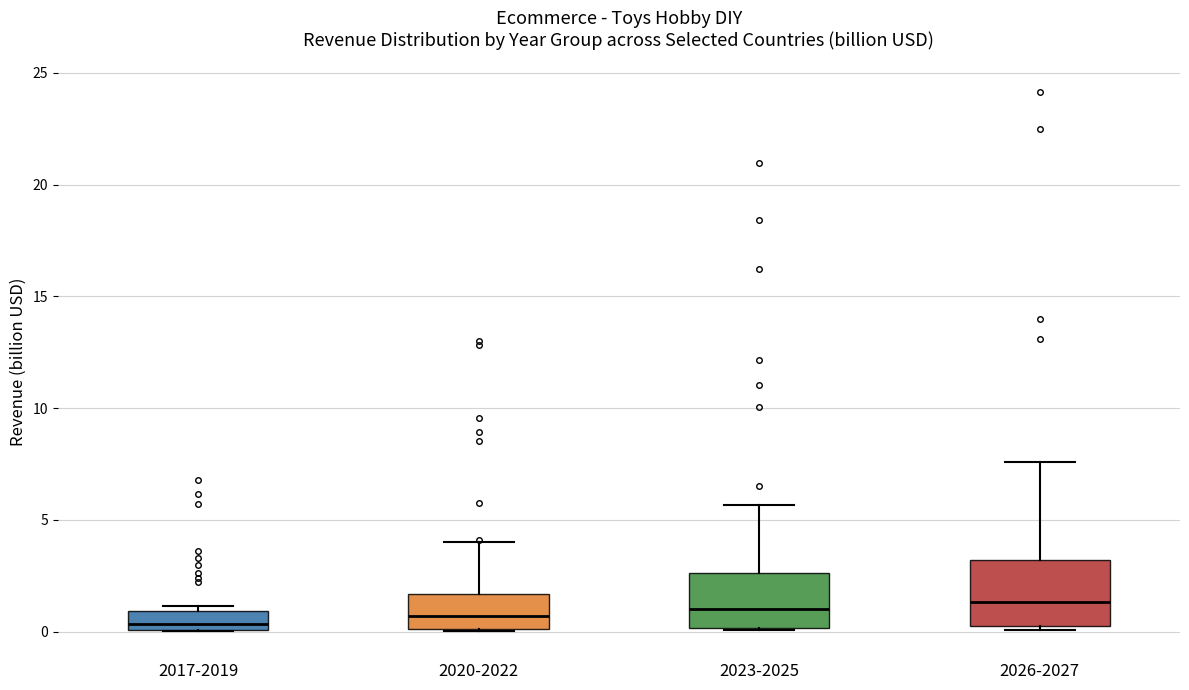

Reading left to right, read every box against the y-axis: the position of its median line, the range the box covers, and the ends of its whiskers. The values are not printed on the chart, so give them approximately, as read against the axis.

2017-2019: median 0.5, box 0.0 to 1.0, whiskers 0.0 to 1.0 (just above the box's upper edge)
2020-2022: median 0.5, box 0.0 to 1.5, whiskers 0.0 to 4.0
2023-2025: median 1.0, box 0.0 to 2.5, whiskers 0.0 to 5.5
2026-2027: median 1.5, box 0.0 to 3.0, whiskers 0.0 (just below the box's lower edge) to 7.5